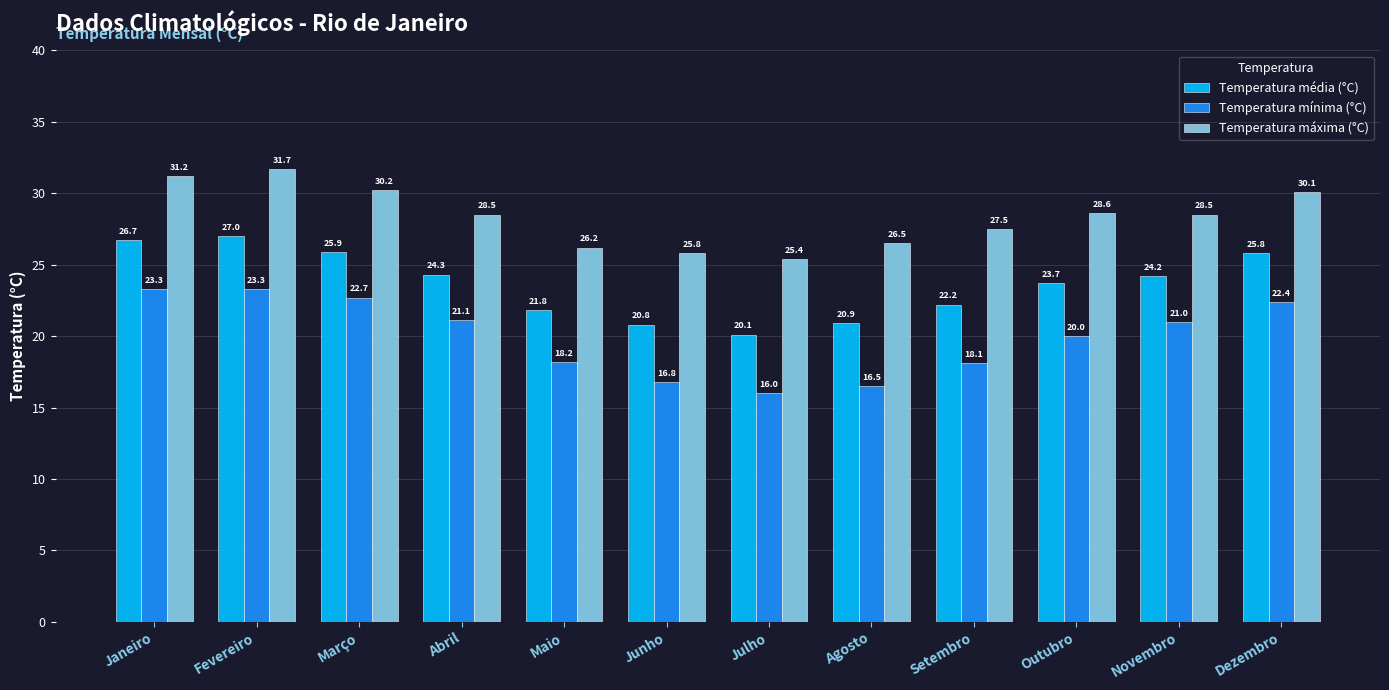

How many groups of bars are there?

12